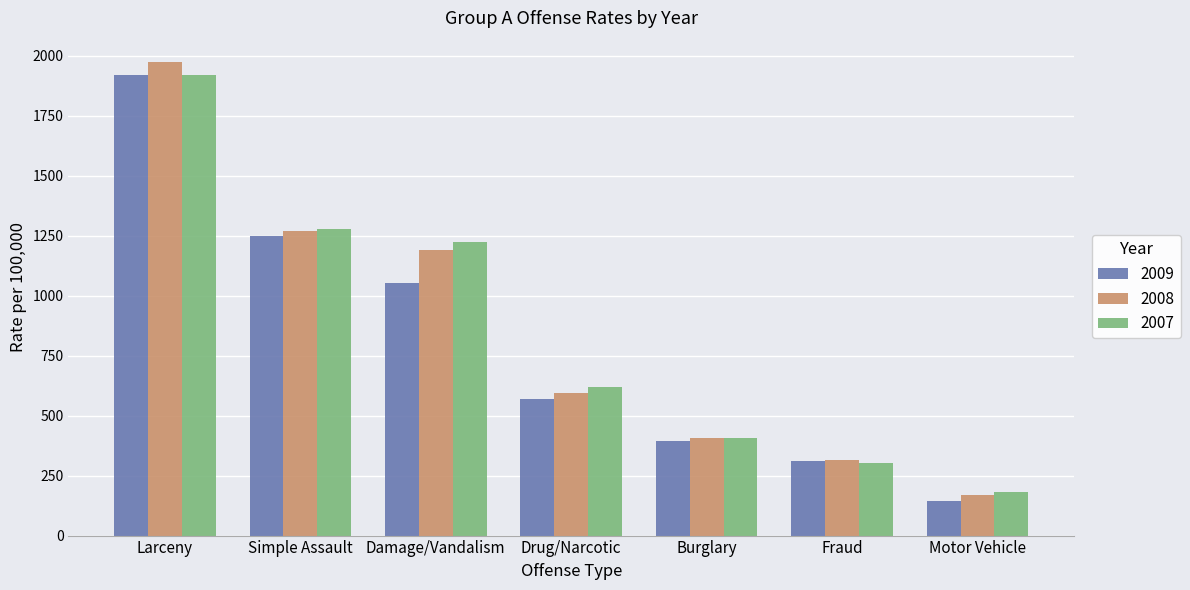

The 2007 series shows 676.1 at Simple Assault. True or false?

False